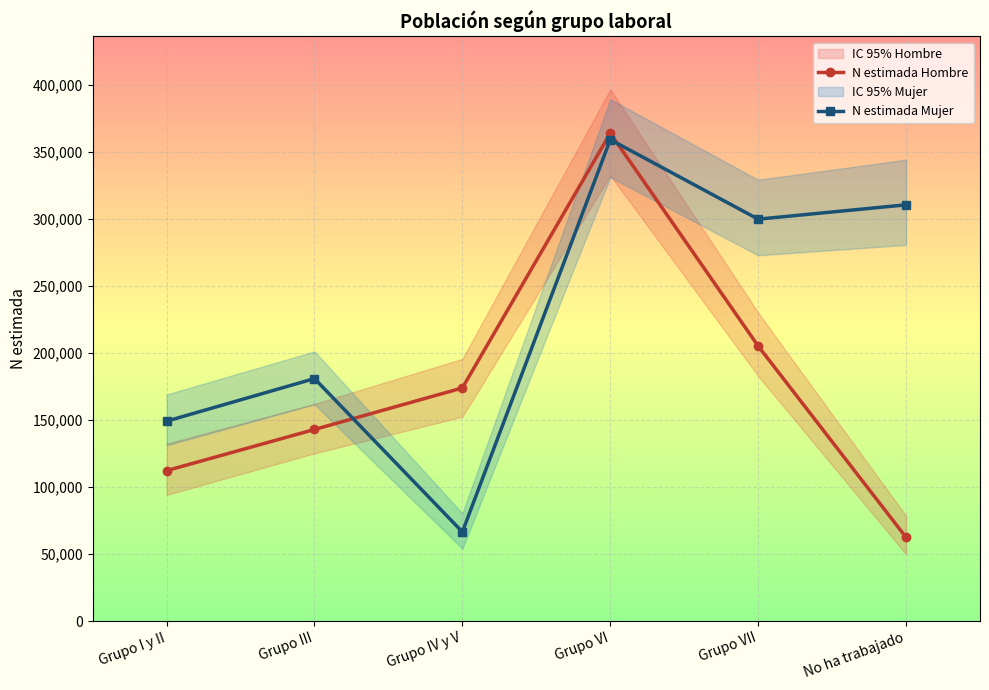

Reading left to right, list all the values displayed in this chart.

N estimada Hombre: Grupo I y II=112362	Grupo III=143078	Grupo IV y V=174068	Grupo VI=364146	Grupo VII=205333	No ha trabajado=62570
N estimada Mujer: Grupo I y II=149266	Grupo III=181054	Grupo IV y V=66629	Grupo VI=359372	Grupo VII=300014	No ha trabajado=310712